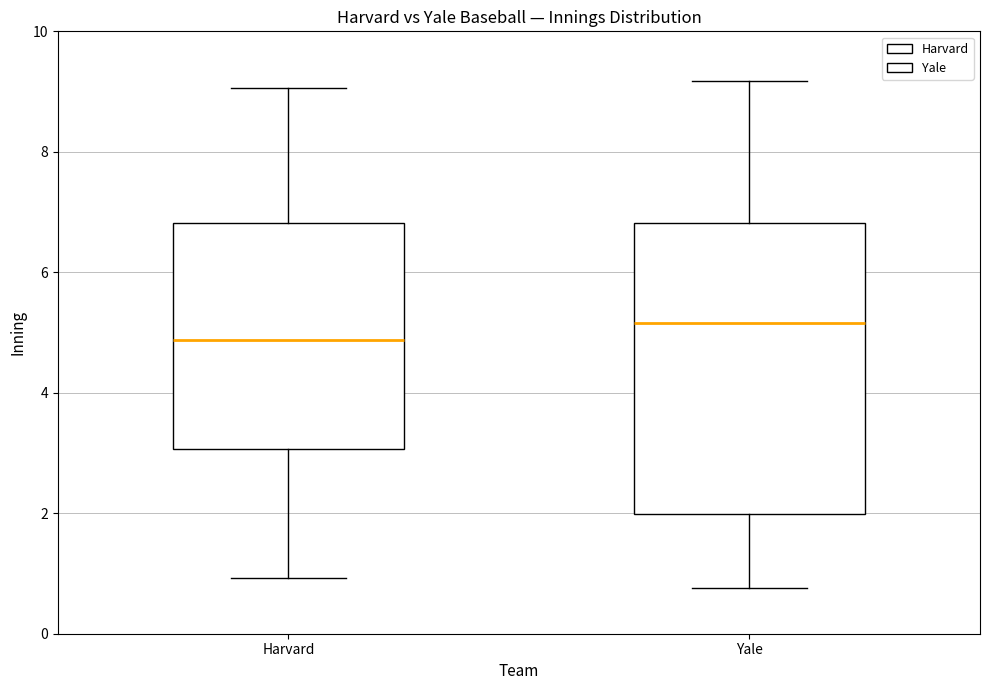

Reading left to right, read every box against the y-axis: the position of its median line, the range the box covers, and the ends of its whiskers. The values are not printed on the chart, so give them approximately, as read against the axis.

Harvard: median 4.8, box 3.0 to 6.8, whiskers 1.0 to 9.0
Yale: median 5.2, box 2.0 to 6.8, whiskers 0.8 to 9.2